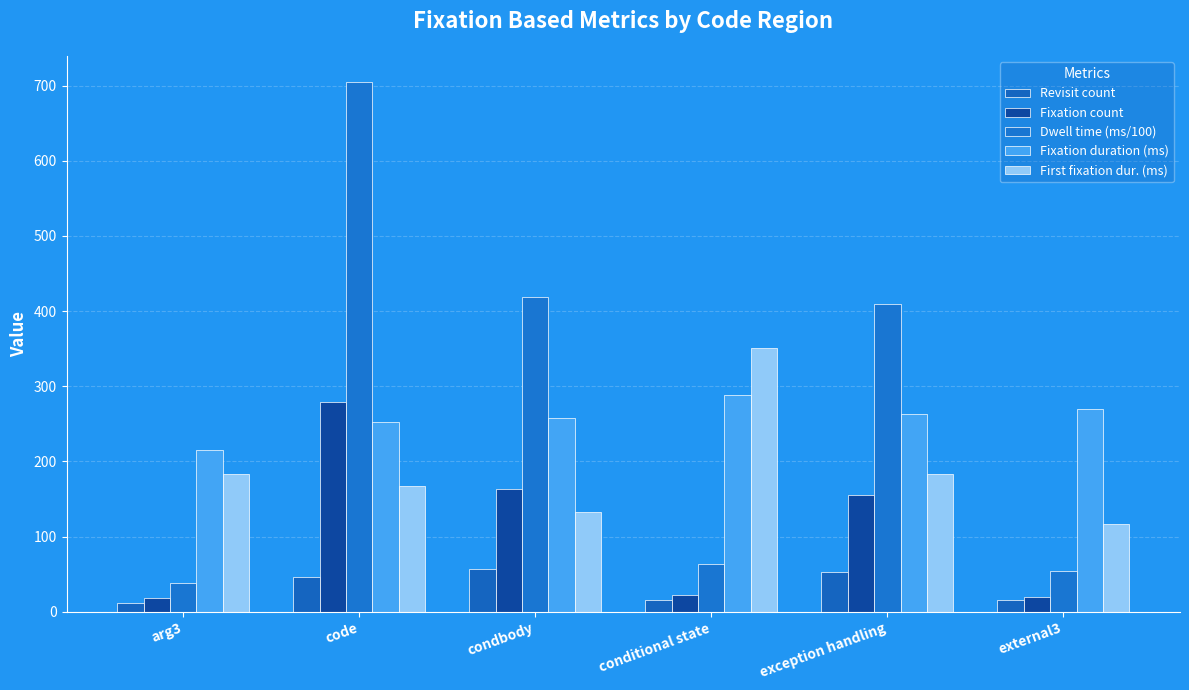

What is the difference between the maximum and minimum values in the Dwell time (ms/100) series?

665.7